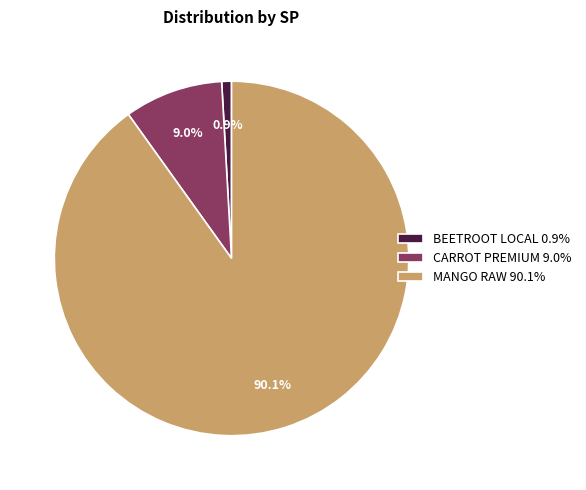

Is there a majority slice in this chart?

Yes